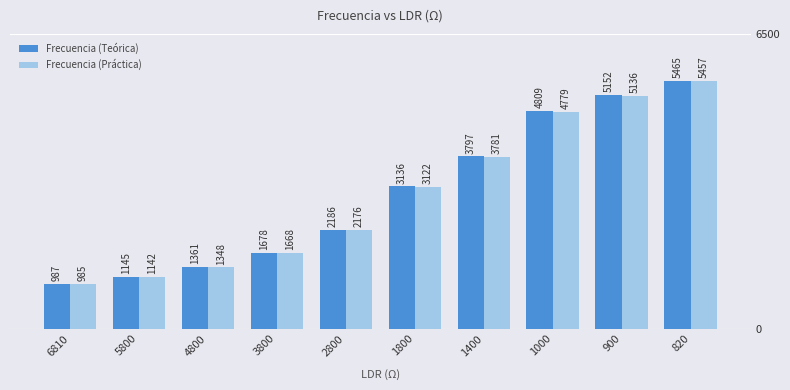

Where is Frecuencia (Teórica) nearest to the value 3225?

1800